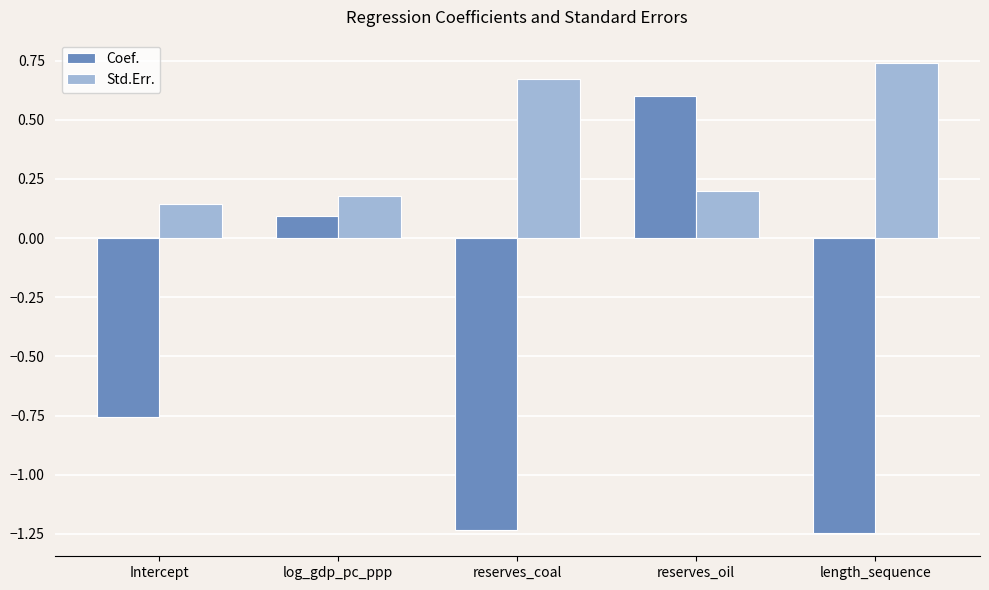

The value of Std.Err. at Intercept is 0.1. True or false?

True